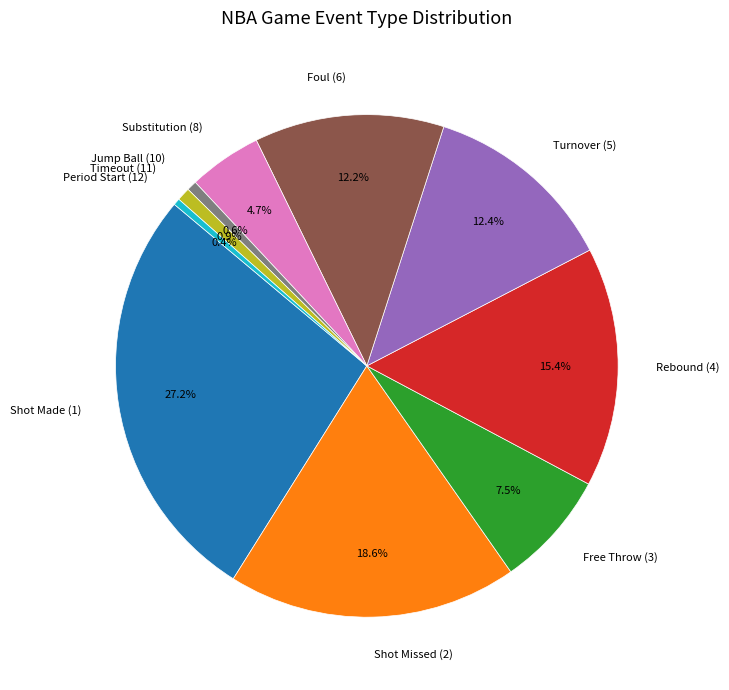

Count the number of slices in the pie.

10